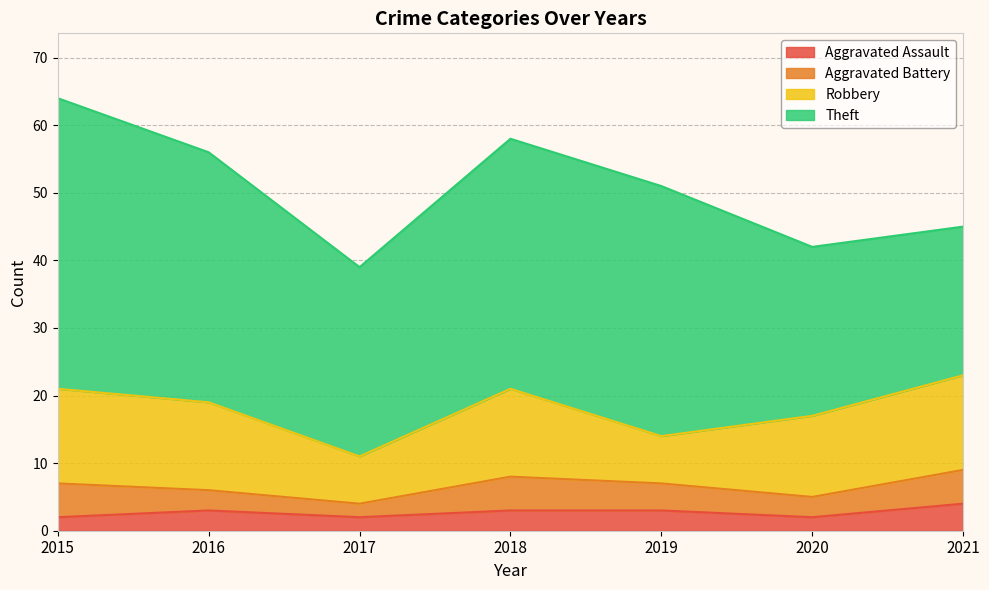

Which series changed the most between 2019 and 2021?

Theft